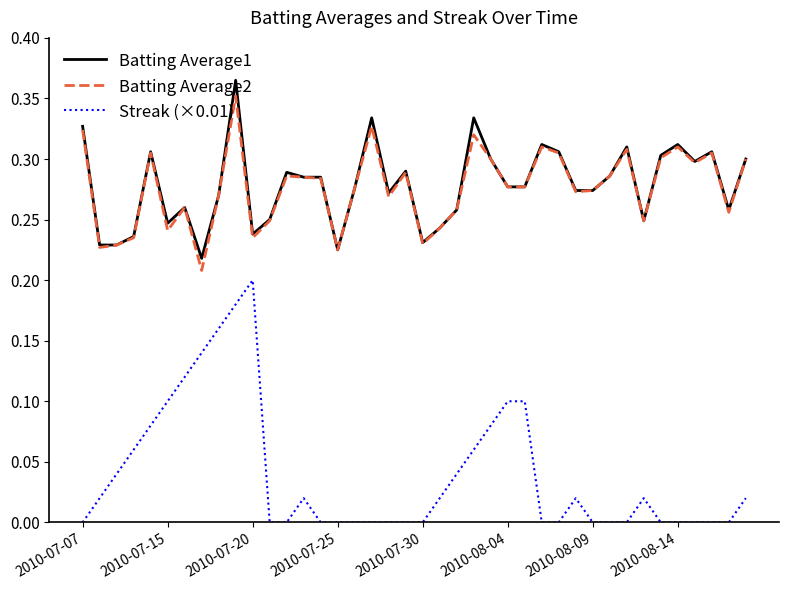

How many lines are shown in the chart?

3